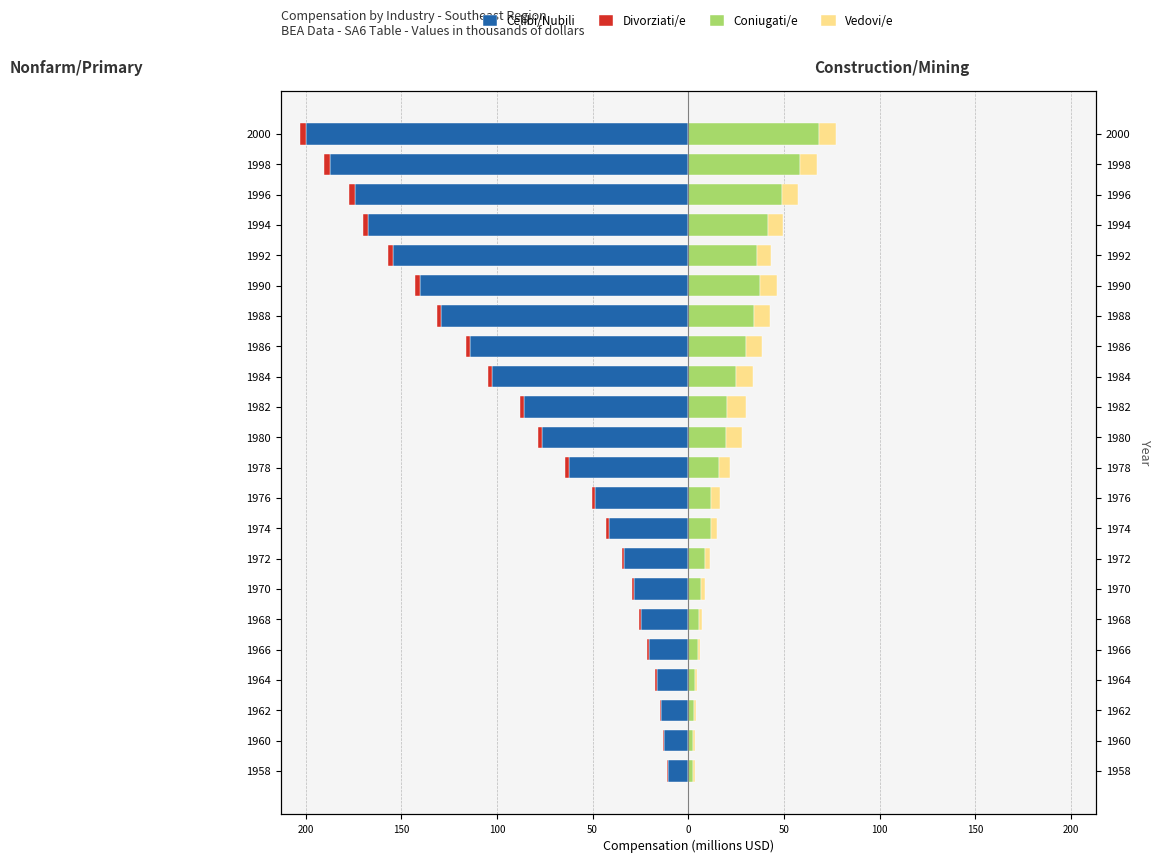

Reading right to left, extract all data points from this chart.

Celibi/Nubili: -199.7	-187.3	-174.2	-167.4	-154.1	-140.1	-129.1	-114.2	-102.7	-85.7	-76.3	-62.5	-48.7	-41.6	-33.8	-28.3	-24.7	-20.5	-16.5	-14.1	-12.4	-10.7
Divorziati/e: -3.2	-3.3	-2.9	-2.8	-2.7	-2.9	-2.3	-2.0	-2.1	-2.2	-2.0	-1.9	-1.5	-1.3	-1.0	-1.0	-0.9	-0.9	-0.8	-0.7	-0.7	-0.6
Coniugati/e: 68.5	58.2	49.1	41.8	35.7	37.7	34.6	30.3	25.0	20.5	20.0	16.0	12.0	11.9	9.0	6.9	5.7	4.8	3.5	2.8	2.6	2.4
Vedovi/e: 8.5	9.0	8.3	7.9	7.8	8.5	7.9	8.1	9.0	9.7	8.0	5.9	4.5	3.1	2.4	2.0	1.6	1.4	1.2	1.1	1.2	1.2